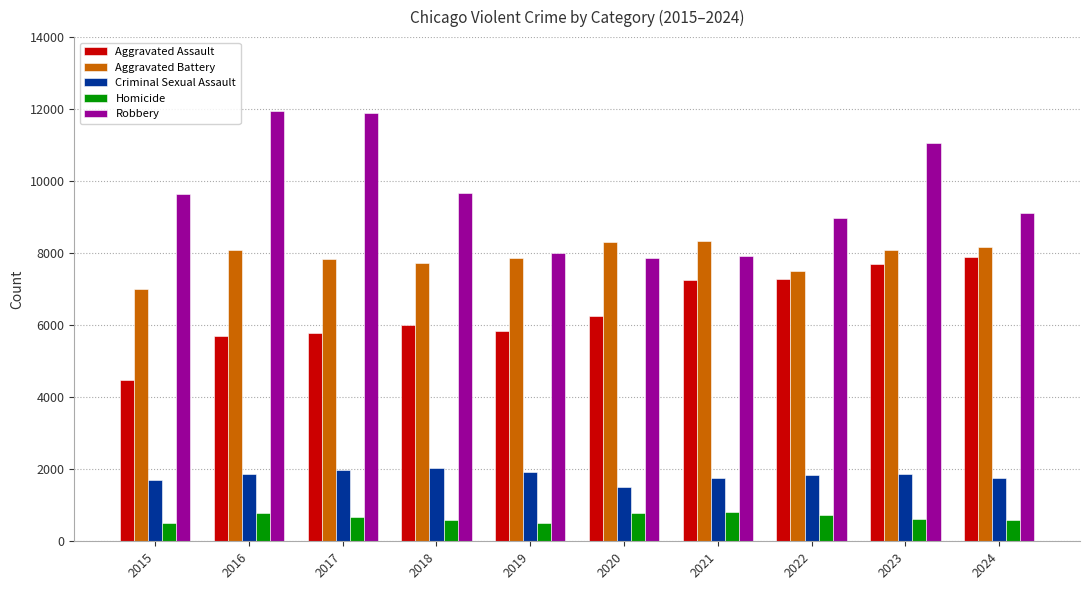

Rank the series at 2024 from highest to lowest value.

Robbery, Aggravated Battery, Aggravated Assault, Criminal Sexual Assault, Homicide